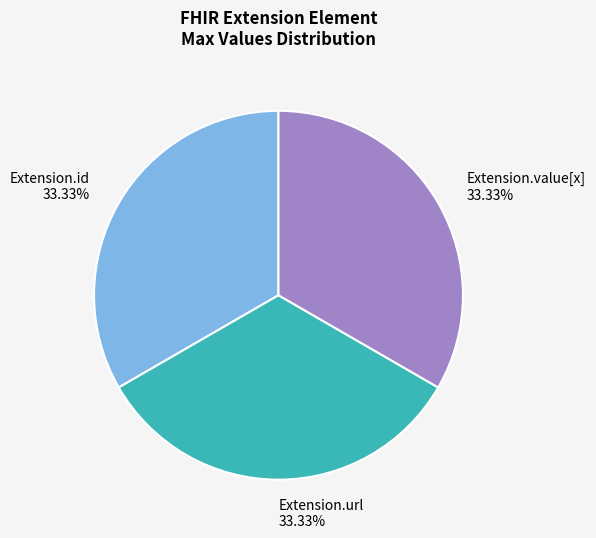

How many slices are in this pie chart?

3